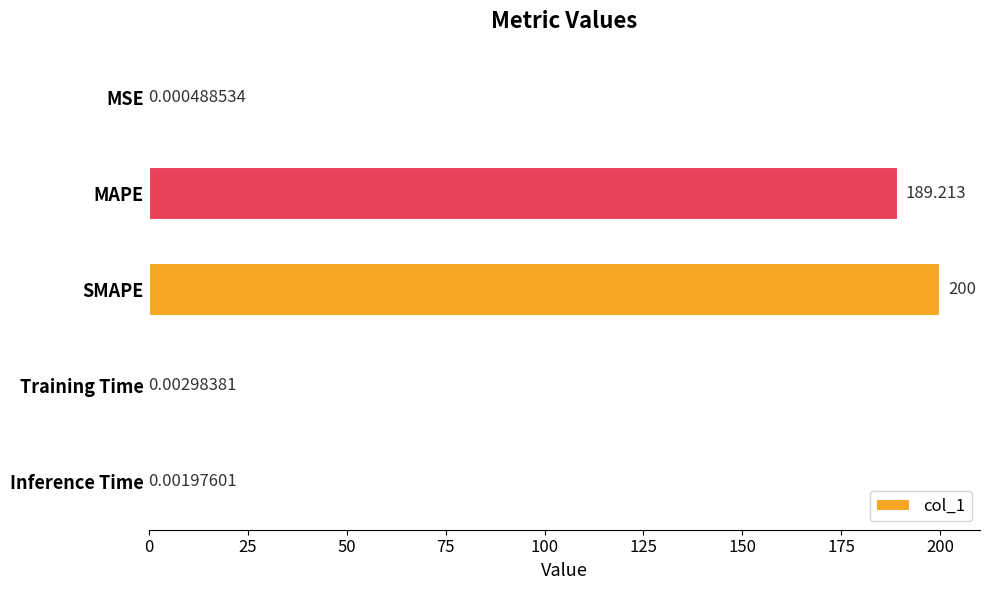

What is the maximum value shown in the chart?

200.0